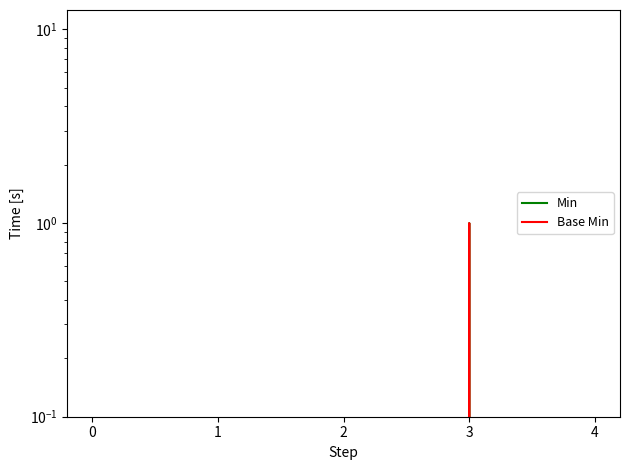

Is the value of Base Min at 0 greater than the value of Min at 4?

No